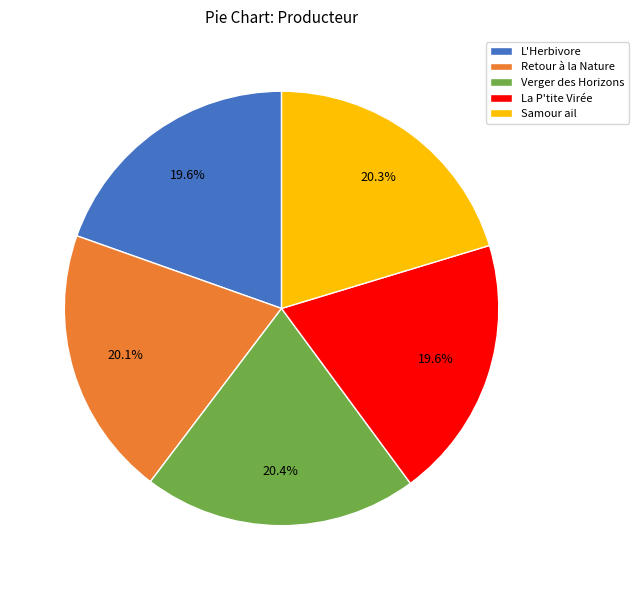

Is La P'tite Virée the majority of the pie?

No